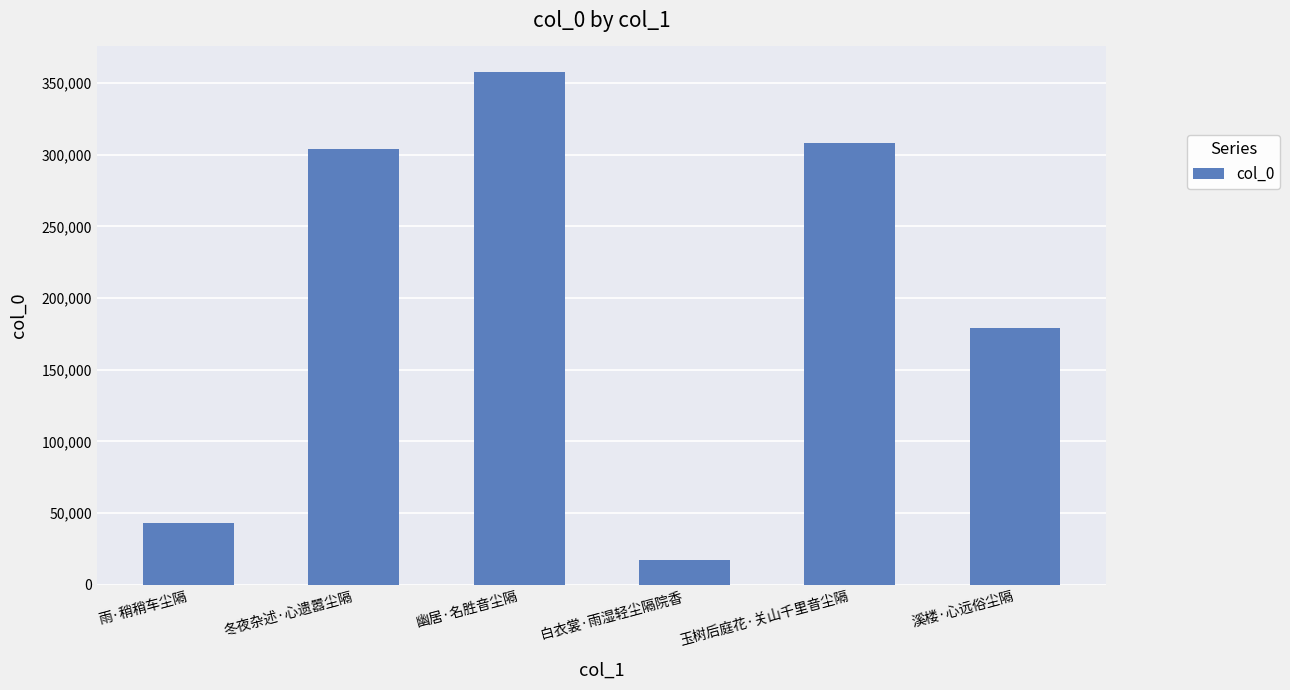

What is the maximum value shown in the chart?

357625